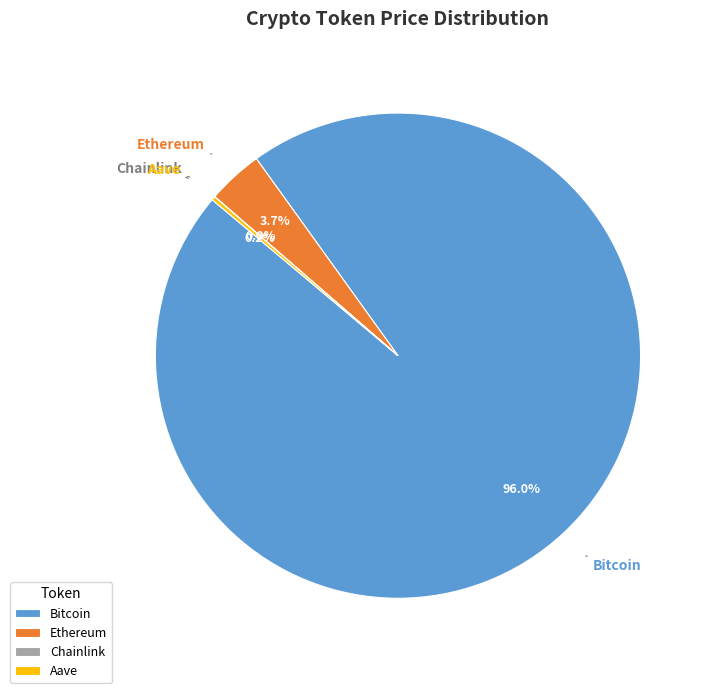

Between Ethereum and Bitcoin, which is larger?

Bitcoin